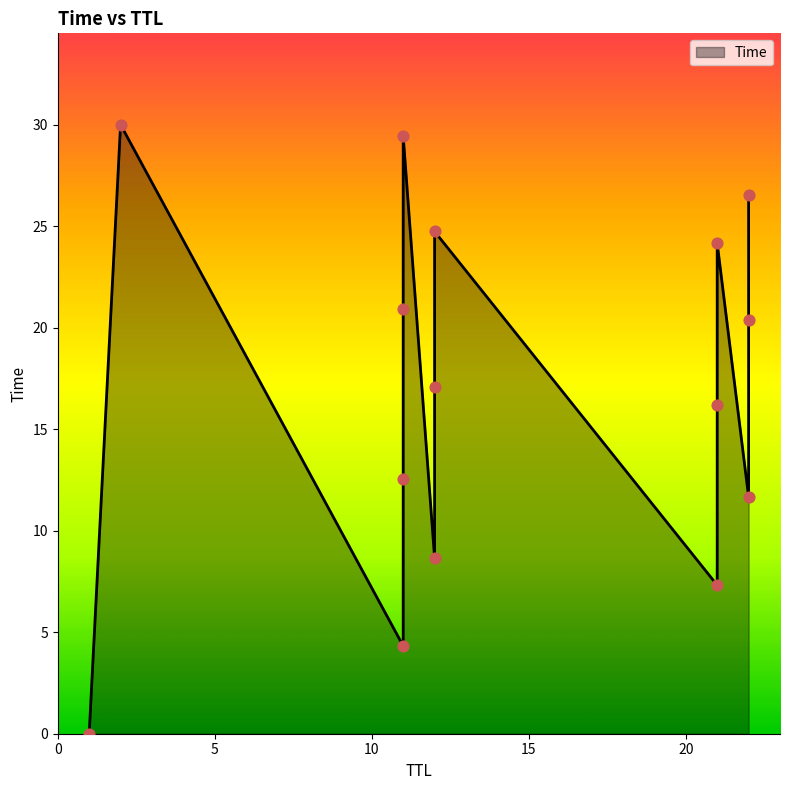

Which has a higher value, 21 or 12?

12